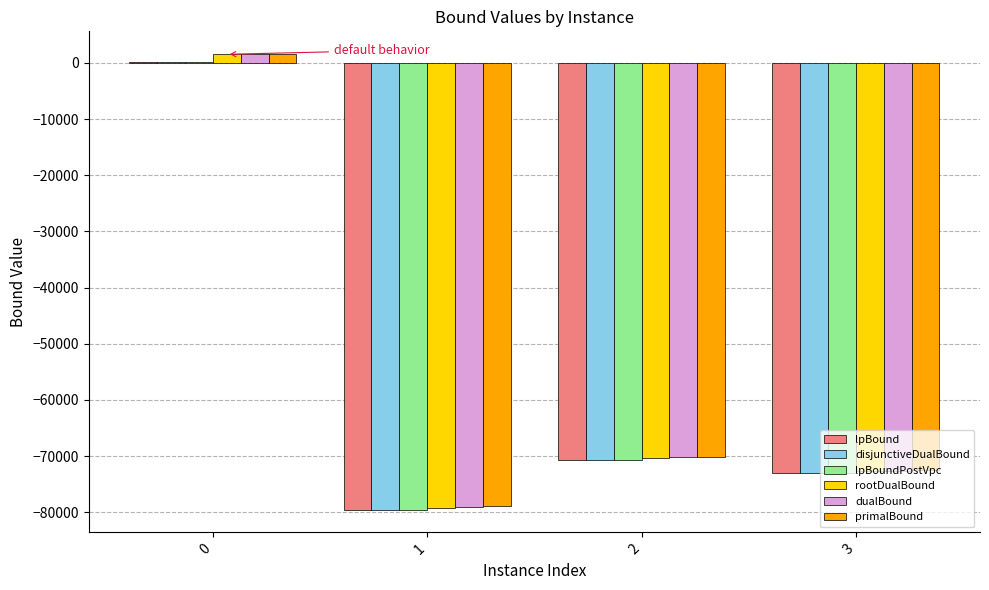

Reading left to right, transcribe all the data shown in this chart.

lpBound: 91.8	-79512.5	-70759.3	-73015.1
disjunctiveDualBound: 104.2	-79508.5	-70757.5	-73015.0
lpBoundPostVpc: 96.4	-79512.5	-70759.3	-73015.1
rootDualBound: 1529.0	-79184.0	-70395.0	-72728.8
dualBound: 1566.0	-79024.2	-70234.8	-72586.7
primalBound: 1566.0	-78872.0	-70165.0	-72454.0